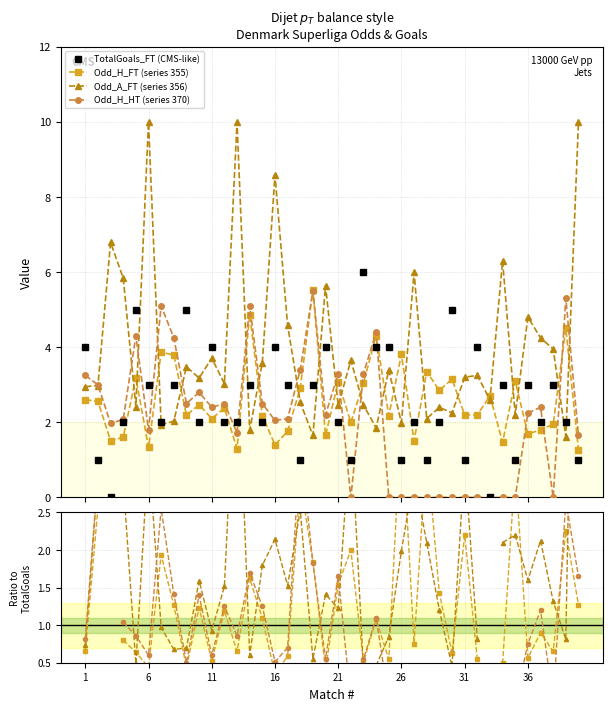

Which has a higher value, 4 or 36?

36